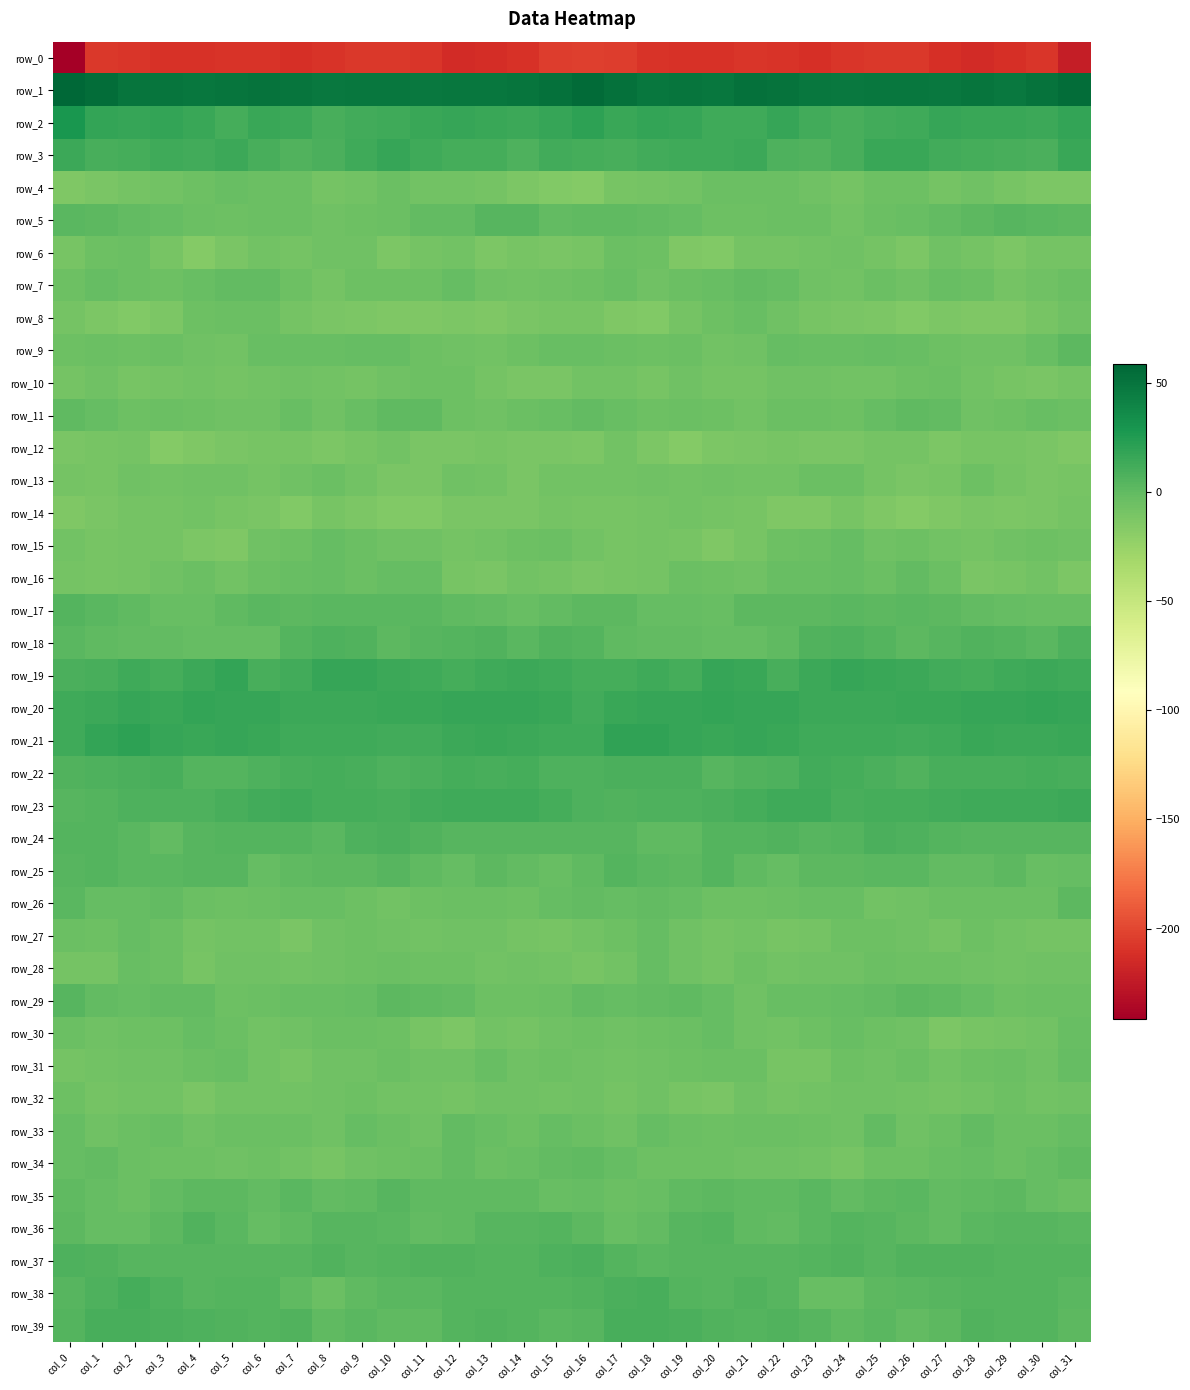

Reading left to right, what are all the values shown in this chart?

row_0: -241.6	-206.5	-207.8	-210.1	-210.8	-209.0	-209.0	-211.8	-209.1	-207.4	-206.8	-208.6	-214.6	-213.0	-210.1	-204.5	-203.4	-205.2	-209.2	-210.4	-210.0	-208.8	-209.9	-211.2	-208.1	-207.5	-206.7	-211.3	-214.6	-212.2	-208.5	-222.8
row_1: 58.5	54.2	49.4	49.9	48.5	50.1	51.4	49.4	47.1	48.5	48.8	47.8	48.5	48.4	49.5	52.5	55.4	51.9	48.8	50.2	47.9	51.5	50.7	48.7	47.1	48.8	48.6	47.4	49.4	47.8	50.8	54.1
row_2: 28.2	18.2	16.8	18.1	15.2	11.5	16.1	14.4	9.9	12.1	13.2	15.7	17.0	15.5	14.9	16.8	19.8	16.2	17.6	17.4	13.1	12.9	16.6	12.1	10.4	12.7	13.7	17.1	16.1	15.4	14.6	18.4
row_3: 14.2	10.2	11.2	13.6	12.6	14.8	10.0	6.2	8.8	13.4	17.4	13.0	10.9	10.7	8.0	11.7	10.5	9.7	12.1	13.4	13.0	14.3	7.4	6.7	10.4	15.6	16.2	11.9	10.7	9.7	9.2	16.2
row_4: -14.1	-11.6	-8.5	-8.3	-5.7	-3.5	-4.2	-4.8	-9.0	-7.7	-4.3	-8.1	-7.5	-8.9	-12.4	-15.1	-16.4	-10.1	-8.7	-7.3	-4.8	-3.7	-4.3	-6.3	-9.4	-5.6	-5.3	-8.9	-6.9	-10.6	-12.2	-12.1
row_5: 2.4	1.8	-0.3	-1.6	-4.4	-5.1	-4.1	-3.7	-6.8	-5.5	-3.8	-0.9	-0.2	3.5	4.1	-0.8	1.0	0.9	-0.8	-2.3	-5.2	-4.9	-3.7	-4.4	-7.4	-4.6	-2.8	-0.7	1.2	4.3	3.2	1.1
row_6: -9.9	-5.5	-4.1	-10.1	-15.5	-11.0	-8.1	-8.5	-6.8	-7.0	-12.4	-9.5	-7.8	-11.9	-10.5	-11.6	-9.9	-4.5	-5.4	-13.3	-14.5	-9.1	-8.4	-7.5	-6.8	-8.7	-13.0	-7.1	-9.4	-12.5	-9.2	-9.1
row_7: -5.6	-2.2	-4.5	-5.5	-2.9	-1.1	-1.1	-4.8	-8.4	-5.3	-5.6	-5.3	-2.2	-7.0	-8.2	-7.0	-5.4	-2.5	-6.1	-4.0	-2.9	-0.2	-2.1	-6.9	-7.7	-4.6	-6.6	-3.1	-3.7	-8.5	-7.1	-3.8
row_8: -8.9	-12.1	-14.9	-11.9	-5.0	-3.9	-4.8	-9.4	-11.1	-12.5	-14.1	-13.8	-12.3	-14.1	-11.5	-9.6	-10.1	-13.3	-15.2	-8.6	-5.1	-3.1	-7.1	-10.4	-11.5	-12.7	-14.8	-12.7	-13.2	-13.7	-10.3	-7.1
row_9: -5.8	-4.1	-5.9	-4.6	-6.0	-8.1	-2.9	-2.7	-3.5	-2.3	-2.2	-5.3	-6.4	-7.4	-5.0	-2.6	-3.6	-4.5	-5.9	-4.5	-7.7	-6.6	-2.4	-3.5	-2.9	-1.8	-3.3	-5.9	-7.1	-7.1	-3.4	1.3
row_10: -8.5	-6.9	-9.7	-8.4	-7.6	-8.9	-7.4	-6.1	-7.7	-8.4	-6.9	-5.1	-6.0	-9.5	-11.4	-10.7	-7.6	-7.3	-10.3	-7.0	-8.8	-8.5	-6.6	-6.6	-8.3	-8.3	-5.9	-4.7	-7.5	-10.7	-11.2	-9.2
row_11: 0.7	-2.1	-5.4	-4.7	-5.3	-6.2	-6.7	-2.9	-6.4	-2.8	-0.1	0.3	-4.9	-6.2	-3.9	-2.8	-1.0	-3.2	-5.7	-4.3	-5.7	-7.4	-4.4	-4.0	-6.0	-1.7	0.6	-0.8	-6.7	-5.2	-3.6	-4.2
row_12: -11.2	-9.6	-8.7	-16.0	-14.1	-11.3	-10.6	-10.1	-11.9	-9.6	-8.2	-11.3	-11.8	-9.8	-11.0	-11.4	-12.3	-7.7	-11.9	-16.0	-13.0	-11.1	-10.0	-10.8	-11.3	-8.7	-8.8	-12.6	-10.3	-10.5	-11.1	-14.0
row_13: -8.5	-9.7	-6.6	-8.2	-6.4	-6.9	-8.4	-6.2	-4.1	-7.7	-11.2	-11.1	-7.0	-7.5	-10.9	-8.3	-7.9	-8.0	-7.2	-7.9	-6.2	-7.7	-8.3	-4.8	-4.7	-9.1	-11.6	-10.2	-5.9	-9.2	-11.1	-9.6
row_14: -14.1	-11.2	-9.2	-8.6	-7.3	-10.5	-11.5	-14.9	-10.7	-12.8	-15.2	-14.9	-11.1	-11.8	-11.5	-9.0	-10.4	-9.9	-9.2	-7.8	-8.6	-10.7	-13.2	-14.0	-10.0	-14.1	-15.6	-13.5	-10.9	-12.1	-11.1	-8.5
row_15: -7.5	-9.9	-9.5	-8.7	-11.9	-13.1	-6.6	-4.9	-1.5	-4.4	-6.6	-6.5	-9.3	-8.2	-5.0	-3.8	-7.4	-10.0	-8.8	-9.6	-13.7	-10.5	-5.4	-3.9	-1.3	-6.4	-6.0	-7.8	-9.4	-7.0	-5.0	-6.3
row_16: -9.2	-10.3	-9.4	-6.6	-3.7	-7.3	-4.7	-3.4	-1.7	-3.7	-1.8	-1.6	-9.6	-11.6	-7.8	-9.2	-11.8	-10.2	-8.7	-4.4	-5.4	-6.9	-3.5	-2.8	-2.0	-4.2	-0.4	-4.3	-11.6	-10.4	-7.9	-12.5
row_17: 5.6	3.0	-0.1	-2.9	-2.8	0.1	2.3	1.1	2.2	2.3	2.5	2.2	0.1	-0.6	-3.0	-1.2	2.2	2.2	-1.9	-2.3	-2.6	1.7	2.0	1.3	2.4	1.9	2.9	1.4	-0.2	-1.7	-3.1	-3.2
row_18: 2.7	0.8	-1.1	-0.9	-1.7	-1.8	-1.5	5.2	7.2	6.0	2.1	3.5	5.3	6.1	3.1	6.3	5.5	-0.1	-1.0	-0.8	-1.9	-2.2	0.7	6.5	7.0	4.6	2.1	3.9	6.2	4.9	3.3	7.5
row_19: 8.6	9.8	12.8	11.3	14.7	17.8	10.3	12.6	16.3	16.4	14.7	13.7	11.4	12.9	14.3	13.9	10.6	11.1	12.9	11.3	17.0	15.3	9.8	14.1	17.2	16.0	14.3	12.6	11.5	13.6	14.5	13.8
row_20: 13.6	14.8	17.1	16.1	17.7	16.9	17.4	14.5	14.7	14.0	15.4	15.6	16.9	17.1	16.9	15.6	12.7	15.9	16.8	16.4	17.8	17.2	16.3	14.2	14.8	14.7	15.2	16.0	17.2	16.6	17.5	16.9
row_21: 13.6	18.4	20.0	17.4	15.9	16.4	15.9	13.9	13.5	13.4	12.2	11.8	14.8	15.4	14.5	13.2	13.4	19.7	19.1	16.4	16.0	16.6	15.3	13.4	13.7	12.9	11.8	13.0	15.5	14.8	14.8	15.2
row_22: 6.6	7.7	8.8	9.5	5.4	4.6	7.5	9.9	11.5	9.3	7.0	8.4	11.3	9.4	11.4	7.7	7.4	8.2	9.2	8.6	3.9	6.1	7.9	11.6	10.5	8.3	6.8	10.3	10.4	9.9	11.3	9.8
row_23: 4.3	5.3	7.4	7.4	7.9	10.0	12.5	13.7	10.8	10.6	10.4	11.6	13.6	13.2	13.4	11.3	8.0	6.4	7.4	7.6	8.4	10.8	13.5	12.8	10.3	10.6	10.5	12.6	13.5	13.3	13.3	14.2
row_24: 5.5	4.9	2.2	-0.3	4.0	5.3	5.1	5.5	3.1	7.9	8.3	6.0	4.2	4.0	3.8	3.7	3.8	4.4	0.7	0.7	5.4	4.9	5.8	3.6	4.6	9.1	7.4	5.2	4.2	3.8	4.1	4.1
row_25: 4.2	4.8	3.3	2.6	3.7	3.4	-2.1	1.0	1.5	2.2	3.7	0.5	-1.5	1.7	-0.8	-3.4	0.9	4.7	3.1	2.0	5.1	0.7	-1.6	1.4	1.5	3.0	3.0	-0.6	-0.8	1.8	-2.6	-2.4
row_26: 2.4	-1.3	-1.9	-0.3	-4.4	-5.2	-4.6	-3.2	-2.8	-5.5	-8.2	-5.2	-4.8	-4.2	-5.0	-2.1	-0.6	-2.2	-0.7	-1.9	-5.0	-5.4	-4.0	-3.0	-3.2	-7.5	-7.1	-4.6	-4.7	-4.7	-3.8	1.3
row_27: -4.5	-5.8	-2.0	-3.9	-8.8	-8.0	-8.2	-11.1	-6.2	-4.8	-6.9	-7.9	-7.1	-6.5	-8.9	-9.6	-7.3	-4.8	-1.6	-6.0	-9.0	-7.5	-10.0	-9.5	-4.9	-5.9	-7.0	-8.5	-5.9	-8.1	-8.8	-9.0
row_28: -9.3	-8.8	-3.5	-3.9	-10.1	-6.8	-7.2	-8.1	-7.1	-5.5	-4.4	-5.2	-5.5	-8.1	-6.7	-7.8	-9.7	-7.4	-1.8	-6.8	-9.3	-6.0	-8.3	-7.2	-7.2	-4.5	-5.0	-5.3	-6.1	-8.3	-6.1	-7.1
row_29: 4.1	-0.4	-1.3	-0.4	-0.5	-5.8	-4.7	-3.0	-3.0	-1.3	1.2	0.9	-0.8	-4.9	-5.3	-4.7	-1.2	-1.5	-1.0	0.1	-1.9	-6.5	-2.9	-3.6	-2.4	-0.6	1.4	0.8	-2.4	-5.6	-4.7	-4.4
row_30: -4.4	-6.9	-5.3	-5.9	-2.4	-4.7	-8.2	-6.6	-3.9	-4.5	-5.4	-10.5	-11.9	-8.3	-8.6	-6.6	-5.7	-6.8	-5.7	-4.7	-2.3	-6.4	-7.8	-5.8	-3.6	-4.9	-6.7	-12.2	-10.3	-8.4	-7.7	-3.4
row_31: -8.5	-7.7	-6.7	-6.4	-4.8	-3.6	-7.5	-10.7	-6.3	-6.0	-4.3	-6.0	-7.2	-3.6	-6.4	-5.9	-6.6	-7.7	-6.5	-5.9	-3.9	-4.2	-9.7	-9.7	-5.0	-6.2	-4.0	-7.5	-5.5	-4.1	-6.8	-2.0
row_32: -5.4	-8.4	-8.0	-7.5	-11.8	-7.4	-8.0	-8.2	-6.8	-5.9	-7.5	-8.2	-9.0	-6.3	-6.8	-7.9	-7.0	-9.0	-6.8	-9.7	-10.7	-6.4	-8.8	-7.7	-6.1	-6.7	-7.4	-9.0	-7.9	-5.9	-7.8	-6.5
row_33: -2.2	-6.6	-4.2	-2.6	-6.8	-4.7	-4.2	-4.1	-7.1	-1.8	-4.5	-6.8	-1.0	-2.7	-4.9	-2.1	-3.7	-7.0	-2.3	-4.7	-6.0	-4.4	-3.9	-5.1	-6.2	-1.0	-6.8	-4.7	-0.4	-4.4	-3.8	-1.5
row_34: -1.6	-0.6	-4.6	-5.7	-5.2	-6.2	-5.4	-8.2	-9.7	-7.1	-5.2	-4.1	-1.3	-4.2	-3.1	-0.7	0.2	-2.2	-5.1	-5.5	-5.0	-6.2	-6.4	-8.3	-9.7	-5.6	-5.2	-2.8	-2.1	-4.2	-2.4	0.2
row_35: 0.3	-2.3	-4.2	-1.3	1.5	1.3	-0.2	2.8	-0.4	0.4	3.7	0.8	-0.1	0.8	0.3	-2.5	-1.3	-3.8	-2.9	-0.0	2.2	0.3	0.8	2.3	-1.0	2.2	3.2	-0.3	0.1	1.3	-1.7	-4.8
row_36: 1.3	-2.4	-2.3	2.1	5.8	2.6	-1.3	1.0	4.4	4.3	3.2	-0.4	0.9	3.8	4.3	4.7	1.8	-2.9	-0.7	4.0	5.2	1.0	-1.2	2.5	4.8	4.2	1.7	-0.7	2.4	3.9	4.2	3.0
row_37: 7.6	6.5	3.6	3.7	4.5	4.0	3.7	4.5	6.2	4.4	5.4	6.4	5.8	5.7	5.2	7.7	8.5	5.5	3.2	4.4	4.3	3.8	4.2	5.0	6.1	3.7	6.5	6.2	5.9	5.0	5.6	4.8
row_38: 4.5	7.8	10.6	7.5	4.2	5.6	5.4	-0.0	-4.7	-0.0	2.5	2.7	4.8	4.9	5.2	4.8	6.0	9.1	10.4	5.7	4.4	6.2	3.6	-2.6	-3.6	1.6	2.5	3.6	4.9	4.9	4.9	2.6
row_39: 5.2	9.5	9.9	9.2	7.0	5.8	5.7	6.0	0.6	2.2	0.9	0.1	5.5	6.2	4.6	3.2	4.5	10.3	9.5	8.4	6.7	5.1	6.0	4.2	0.5	2.5	-0.4	1.8	6.6	5.2	4.6	1.8